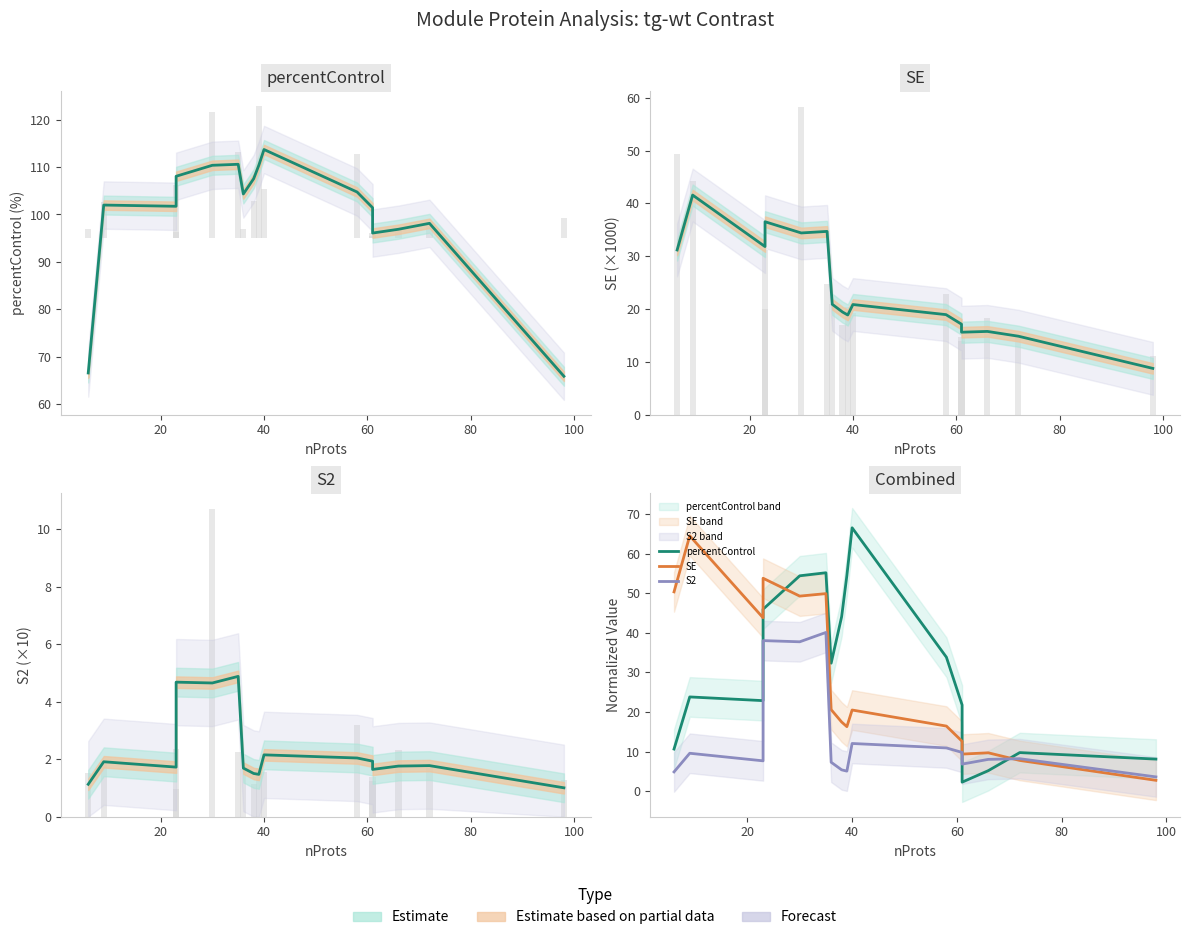

At how many categories does at least one series exceed 64?

2